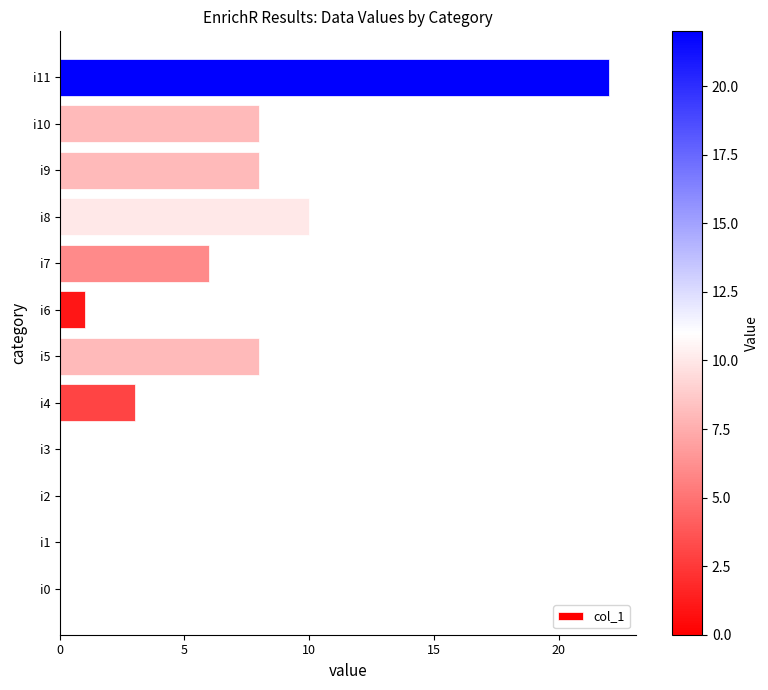

What is the sum of all values?

66